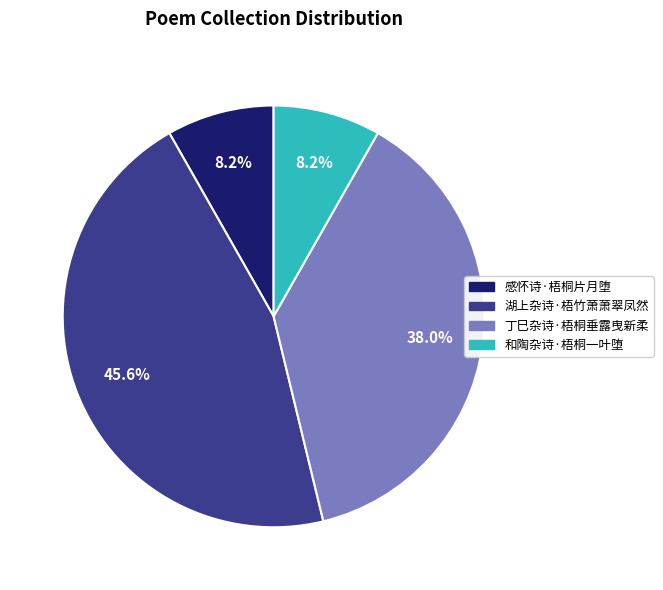

Does any single category account for the majority?

No